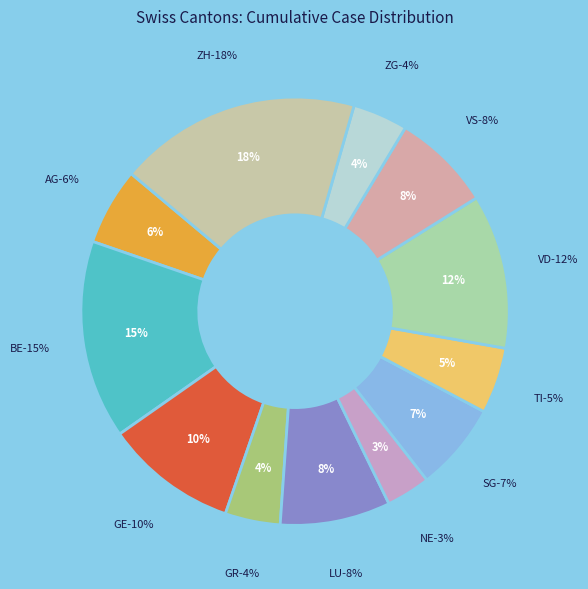

Is there any slice that represents more than half of the pie?

No